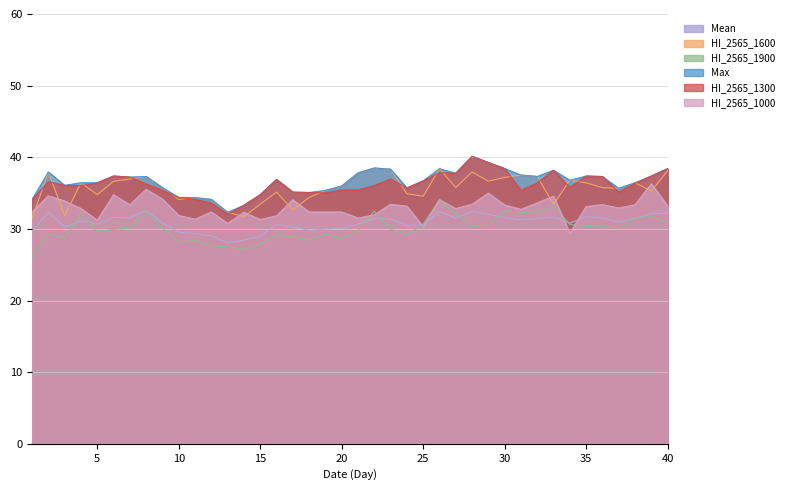

True or false: Max and Mean cross at least once.

False